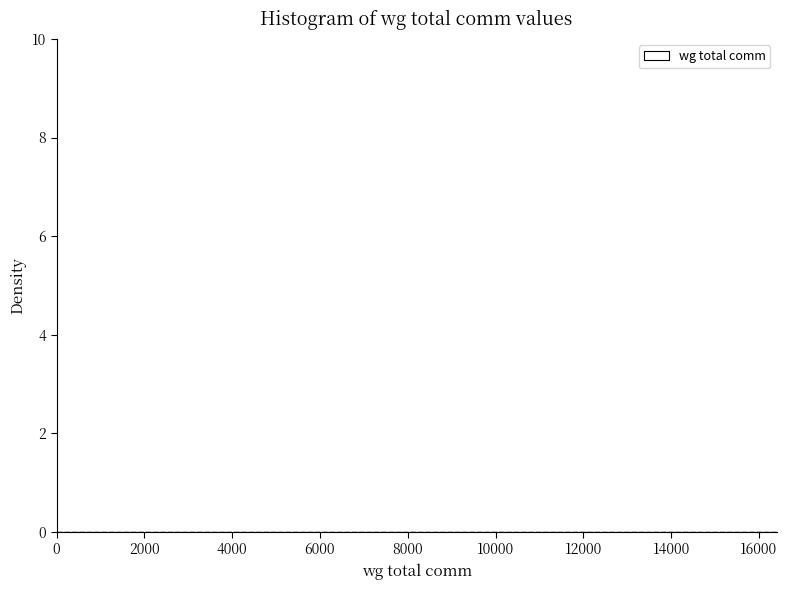

Reading left to right, list every bar in this chart as the range it spans on the x-axis followed by its height. Neither the bar edges nor the heights are printed on the chart, so give them approximately, as read against the axes.

0 to 800: under 0.2
800 to 1600: 0
1600 to 2400: 0
2400 to 3200: 0
3200 to 4200: 0
4200 to 5000: 0
5000 to 5800: 0
5800 to 6600: 0
6600 to 7400: 0
7400 to 8200: 0
8200 to 9000: 0
9000 to 9800: 0
9800 to 10600: 0
10600 to 11400: 0
11400 to 12400: 0
12400 to 13200: under 0.2
13200 to 14000: 0
14000 to 14800: 0
14800 to 15600: 0
15600 to 16400: under 0.2